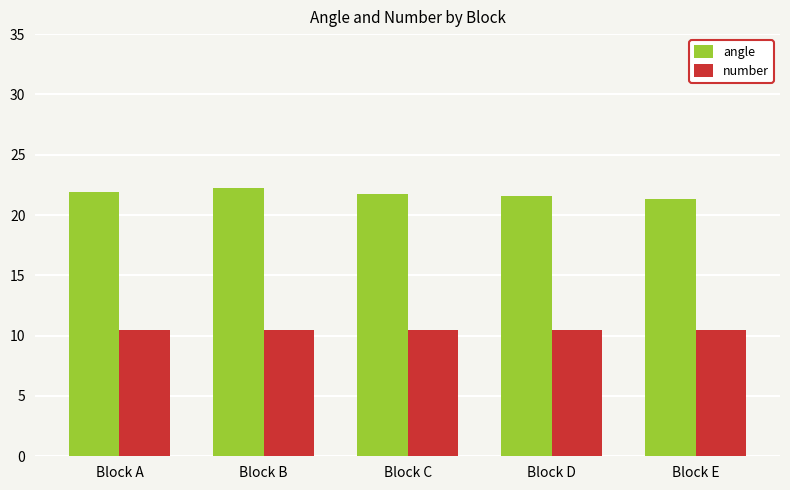

What is the spread (max minus min) of values at Block E?

10.8